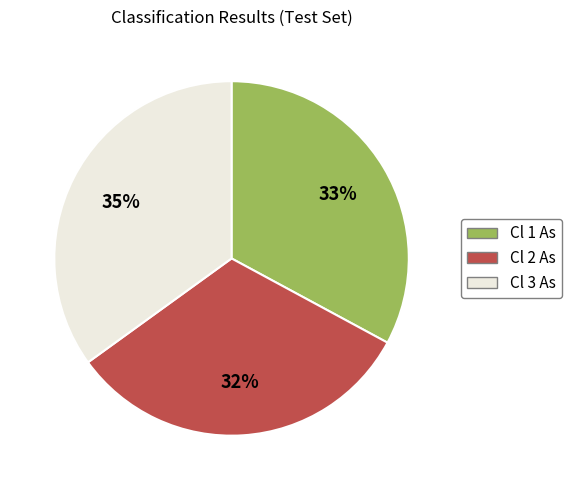

Which slice is the largest?

Cl 3 As